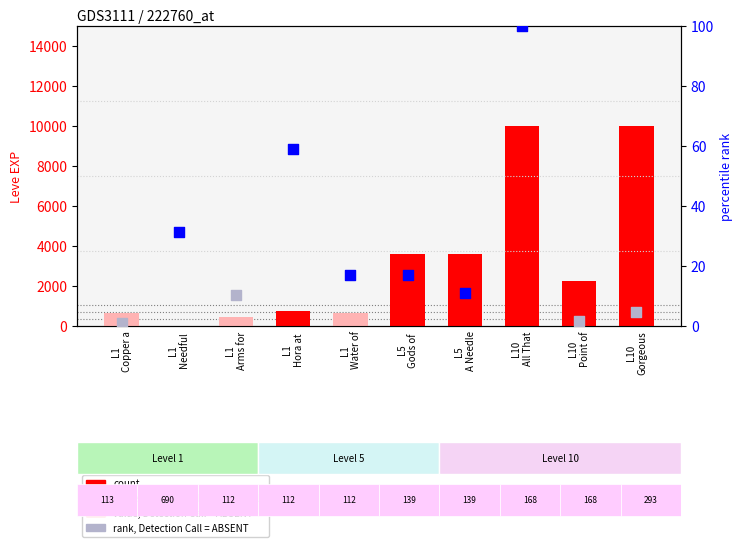

What is the change in value from L1
Needful  to L5
A Needle?

+3599